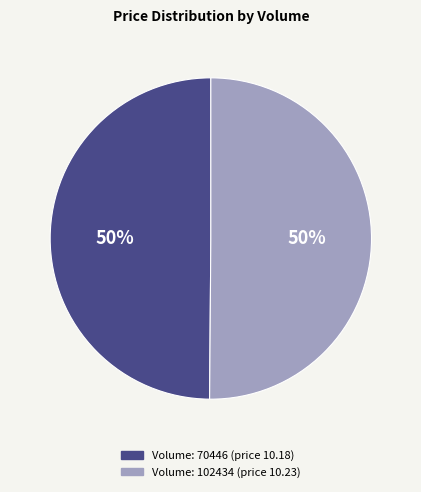

How many slices are in this pie chart?

2